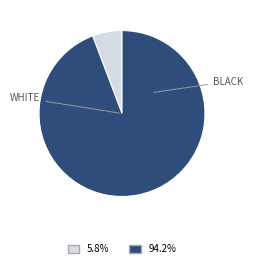

Does any single category account for the majority?

Yes